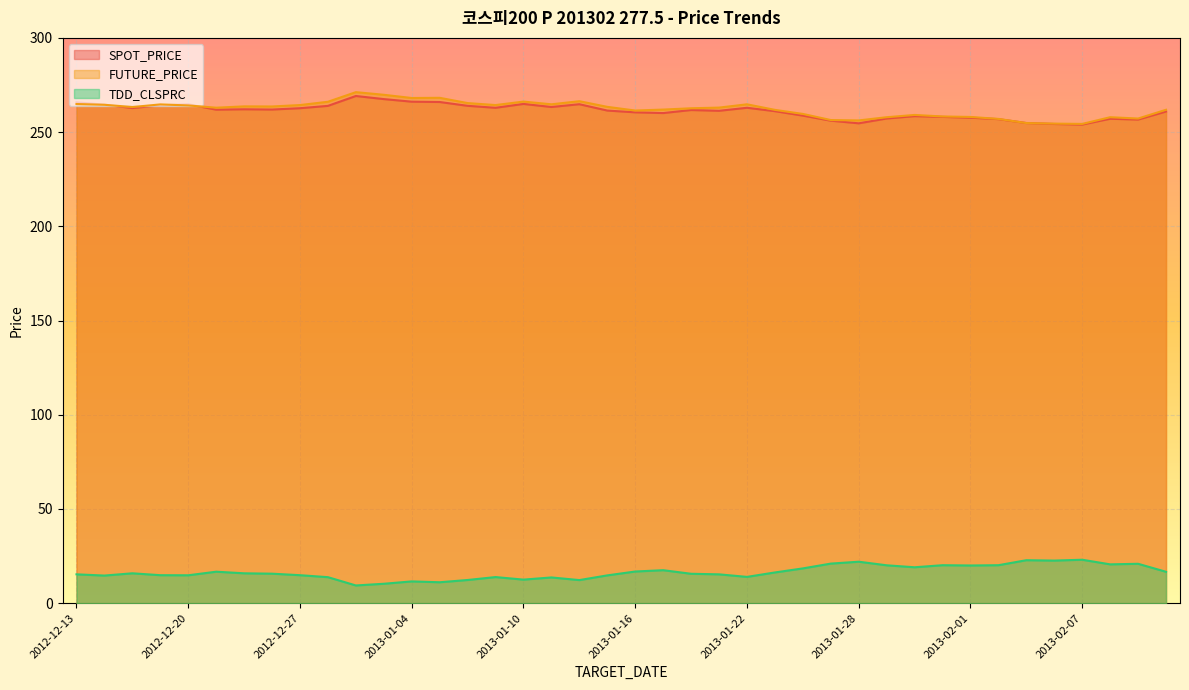

What is the difference between the second highest and second lowest values in the FUTURE_PRICE series?

15.3